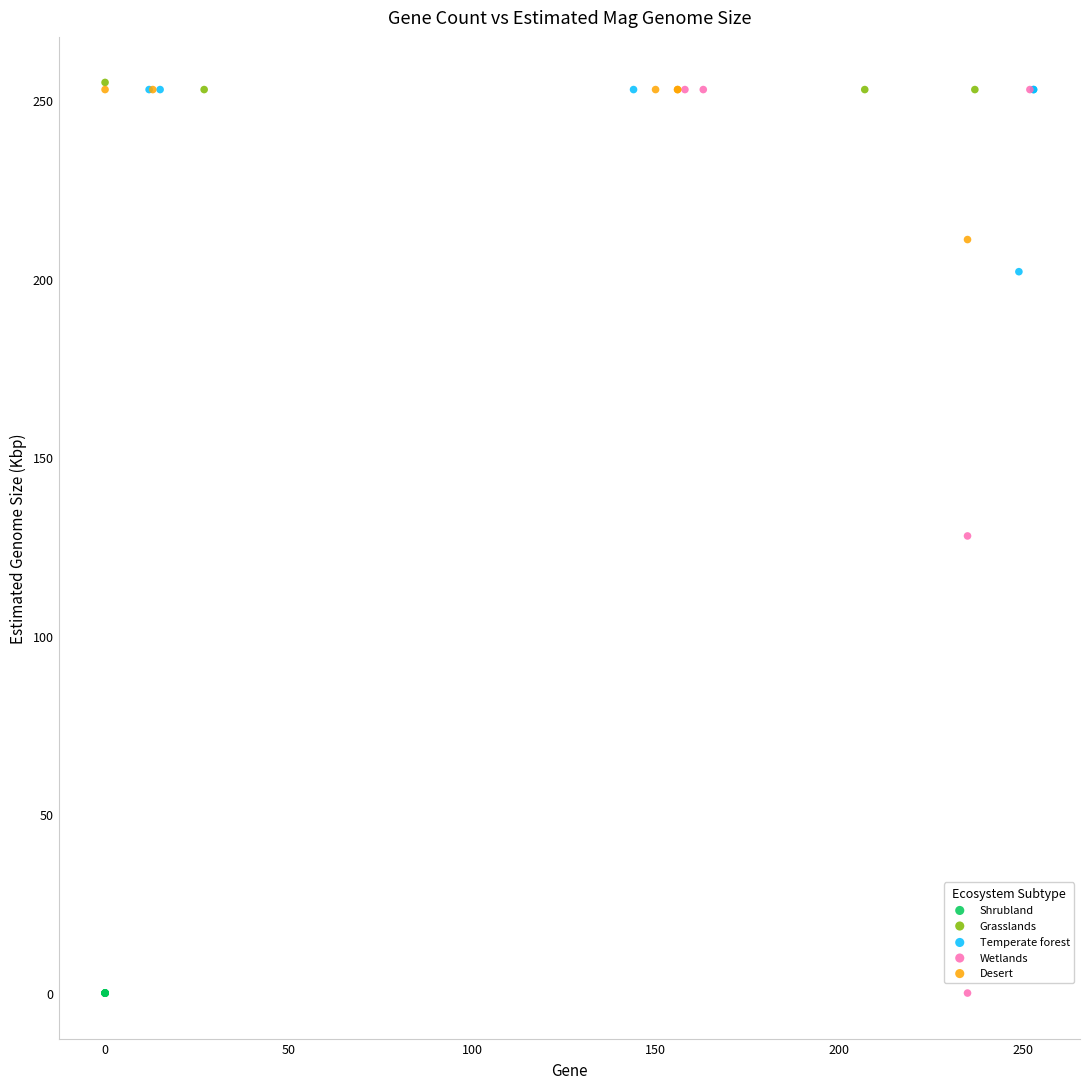

What are all the series names shown in the legend?

Shrubland, Grasslands, Temperate forest, Wetlands, Desert